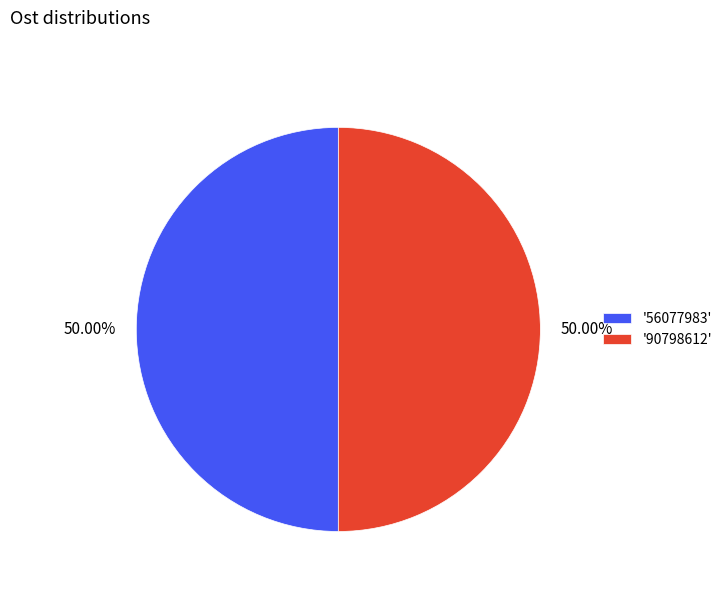

Approximately how many times larger is the value at '90798612' compared to '56077983'?

1.0